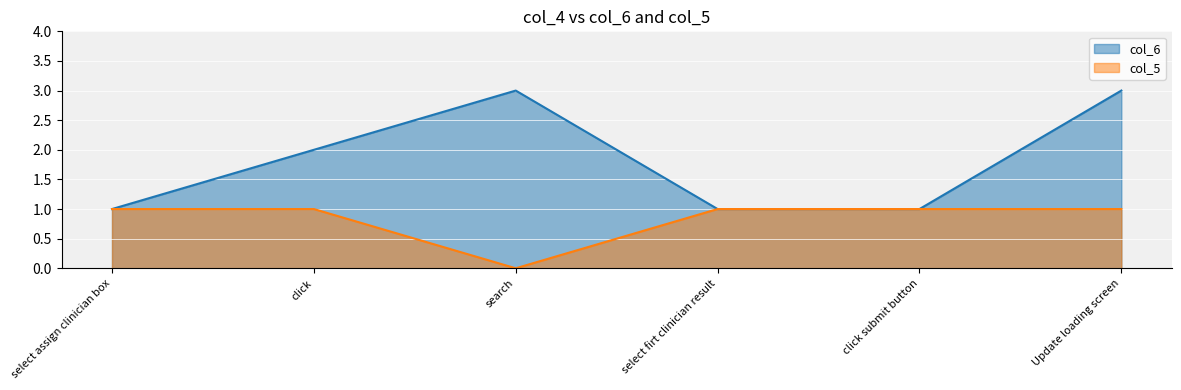

Between click submit button and select assign clinician box, which is larger?

click submit button